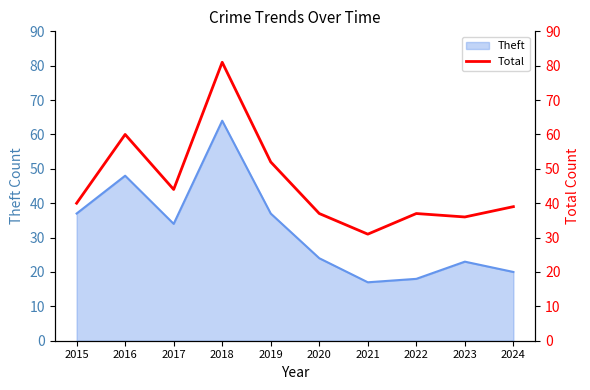

True or false: Theft has a value of 20 at 2024.

True